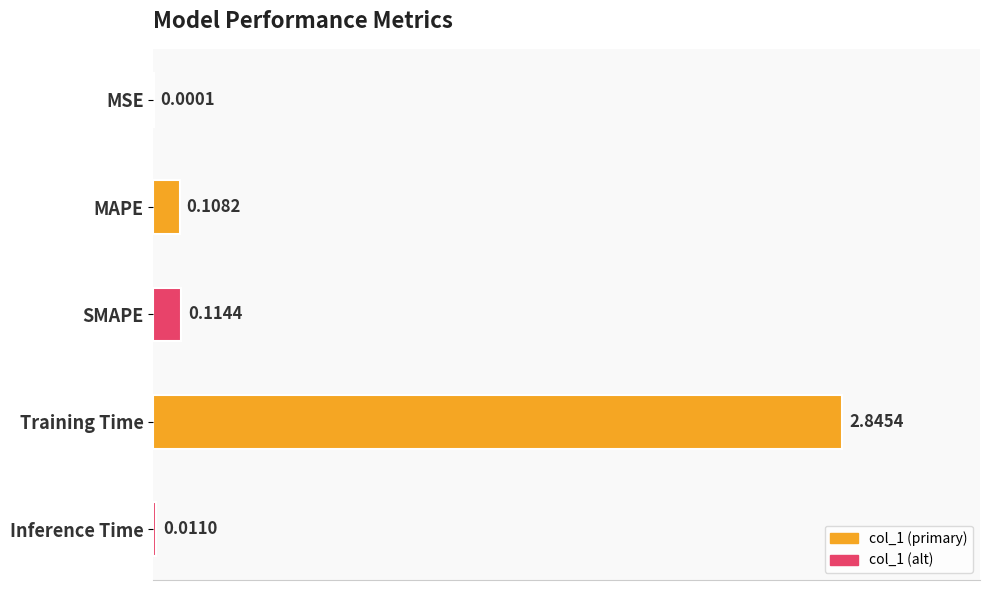

At which category does the chart reach its peak across all series?

Training Time